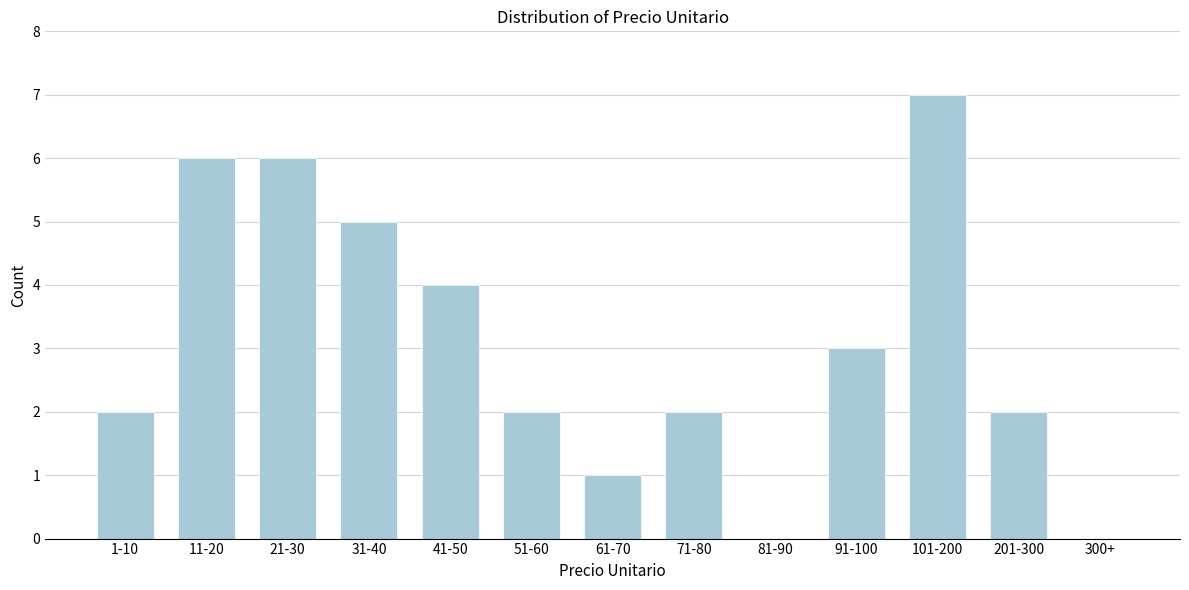

Reading right to left, list all the values displayed in this chart.

300+=0	201-300=2	101-200=7	91-100=3	81-90=0	71-80=2	61-70=1	51-60=2	41-50=4	31-40=5	21-30=6	11-20=6	1-10=2